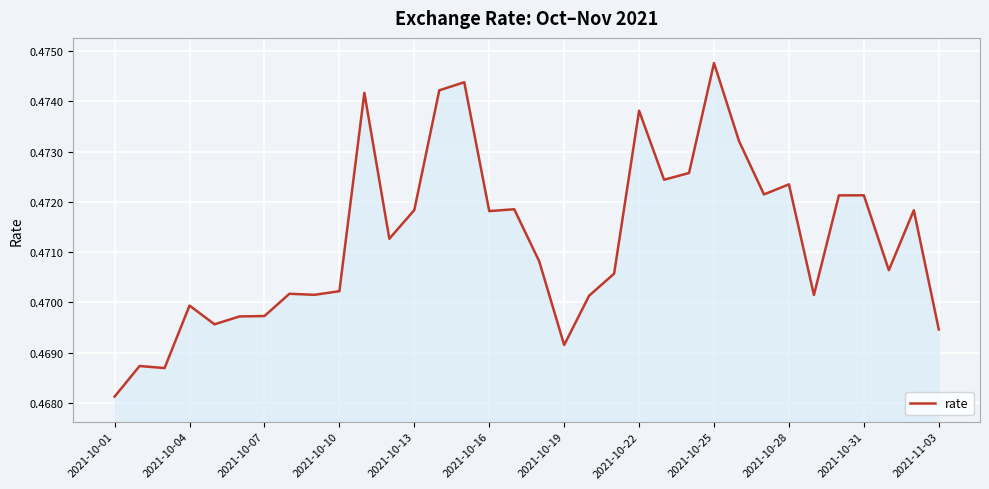

Does the chart have visible grid lines?

Yes